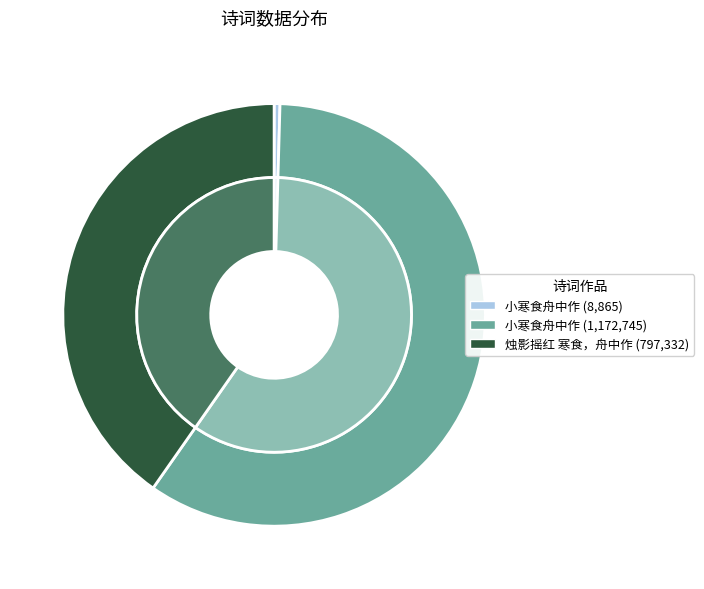

How many slices are in this pie chart?

3